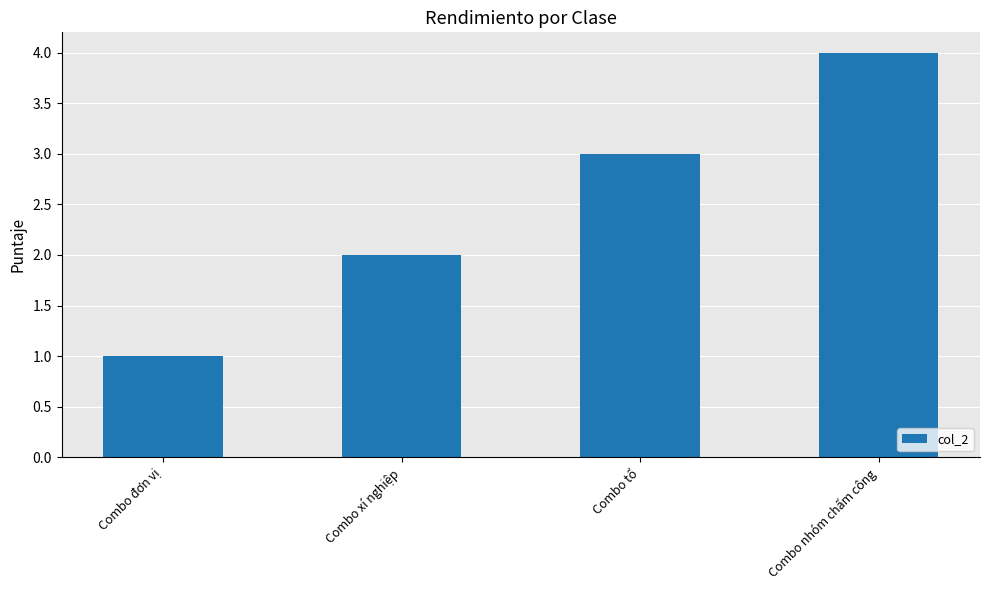

What is the label of the 1st bar from the left?

Combo đơn vị